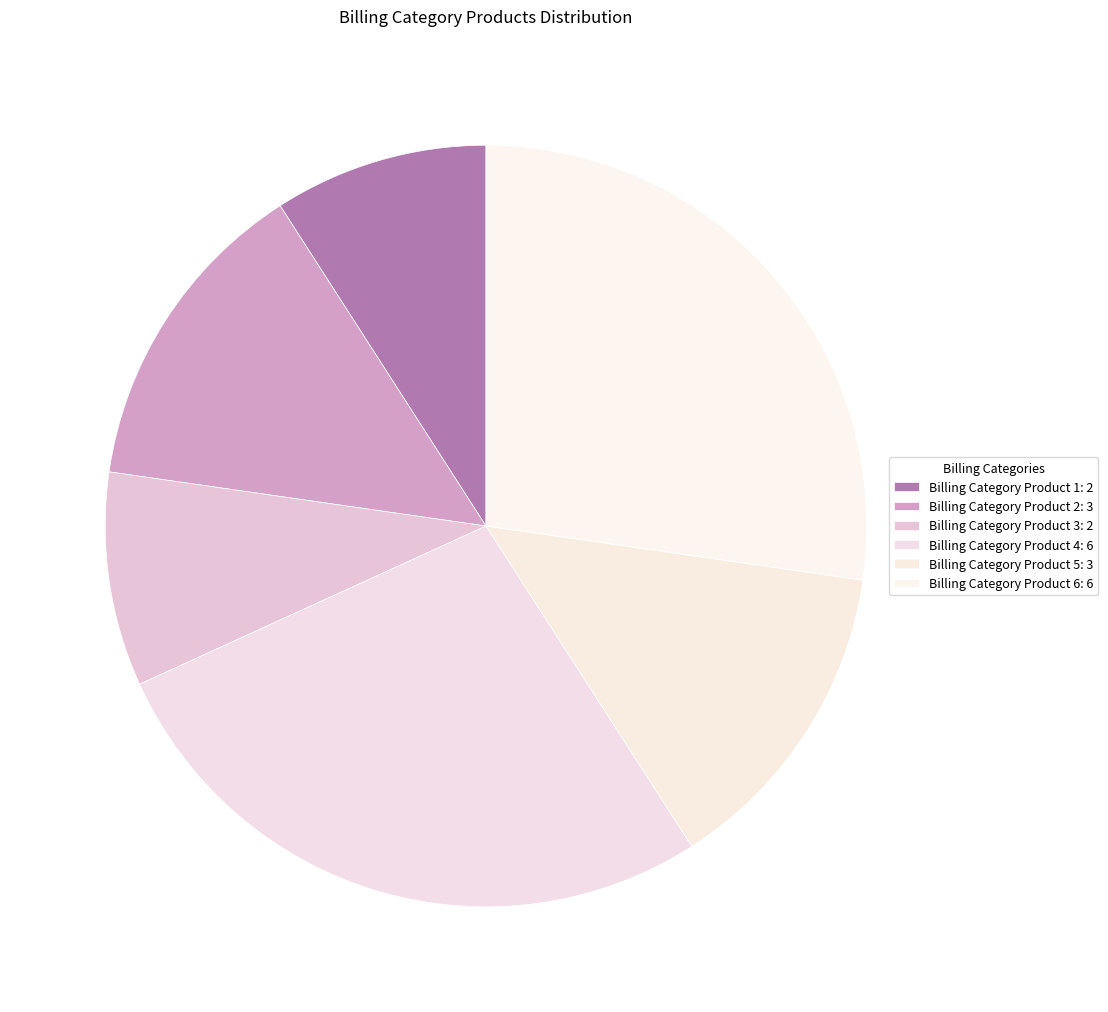

Count the number of slices in the pie.

6